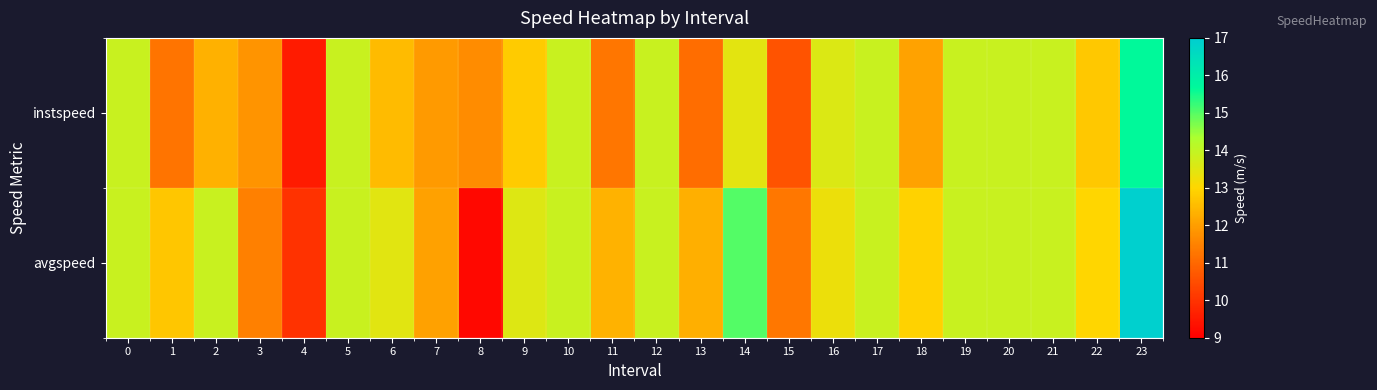

Which has a higher value, 19 or 6?

19